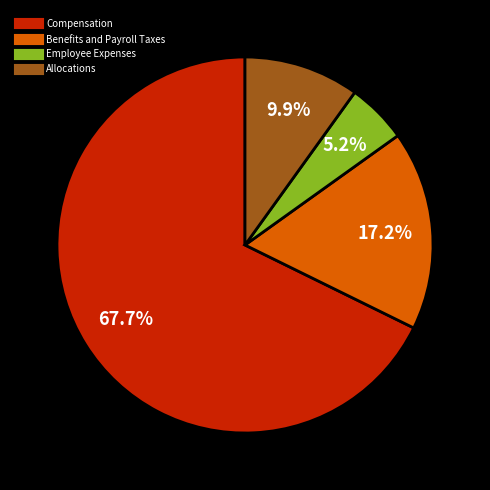

Is there any slice that represents more than half of the pie?

Yes